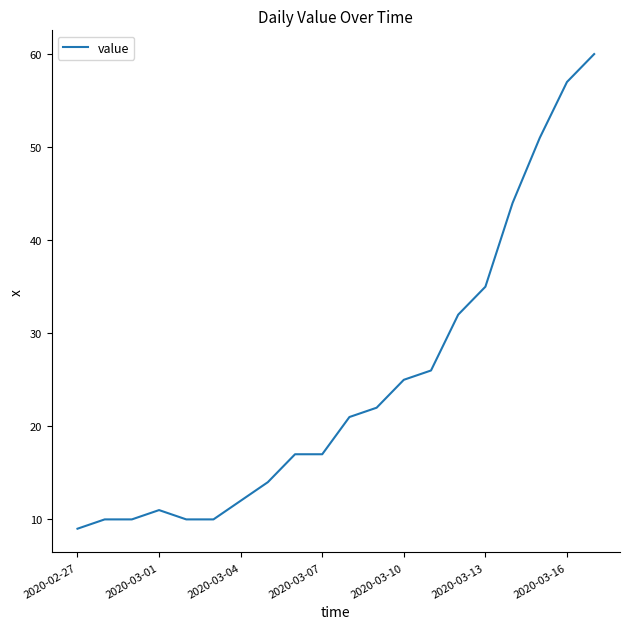

What is the greatest value displayed?

60